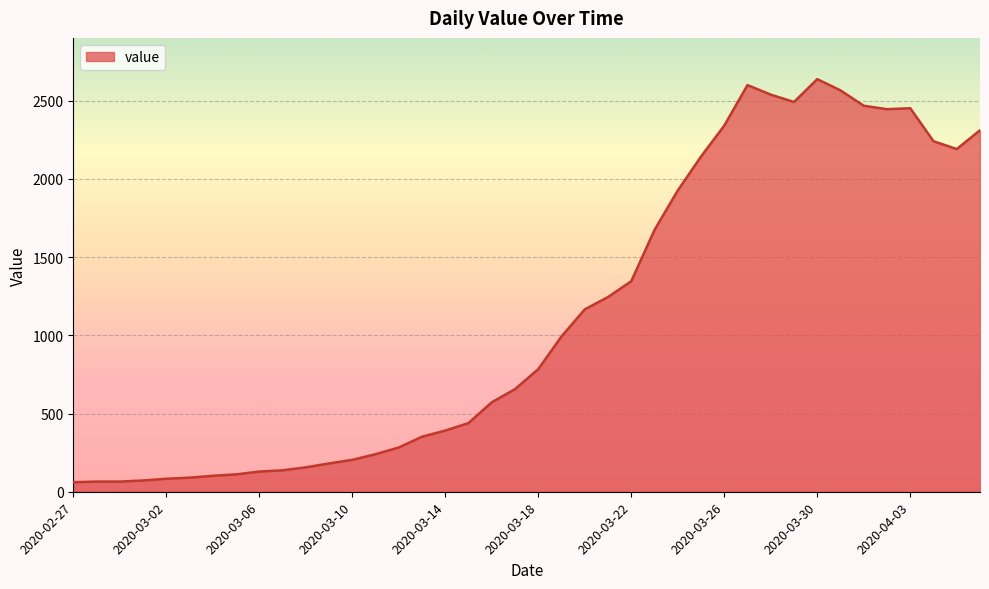

What is the maximum value shown in the chart?

2638